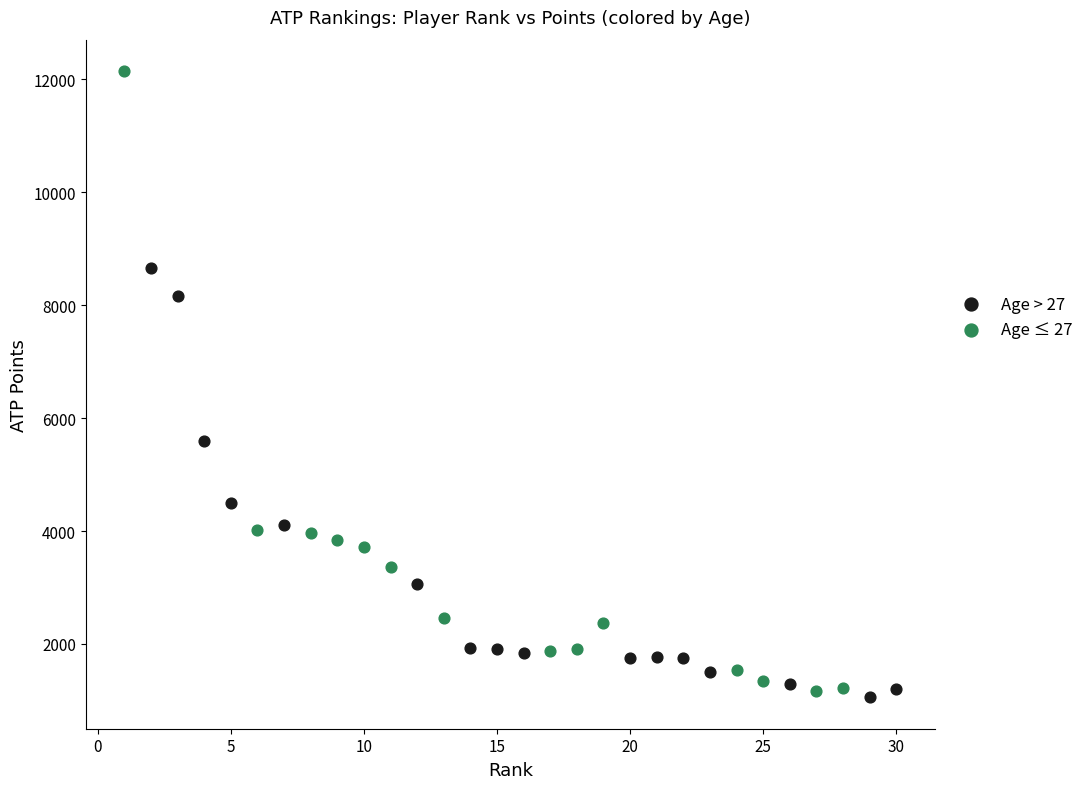

Which series has the largest Y range (max minus min)?

Age ≤ 27